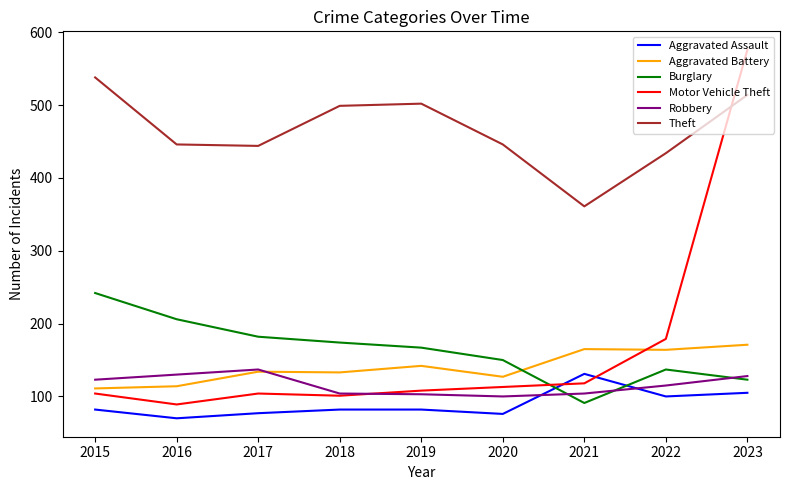

Which label corresponds to the largest value in the chart?

2023